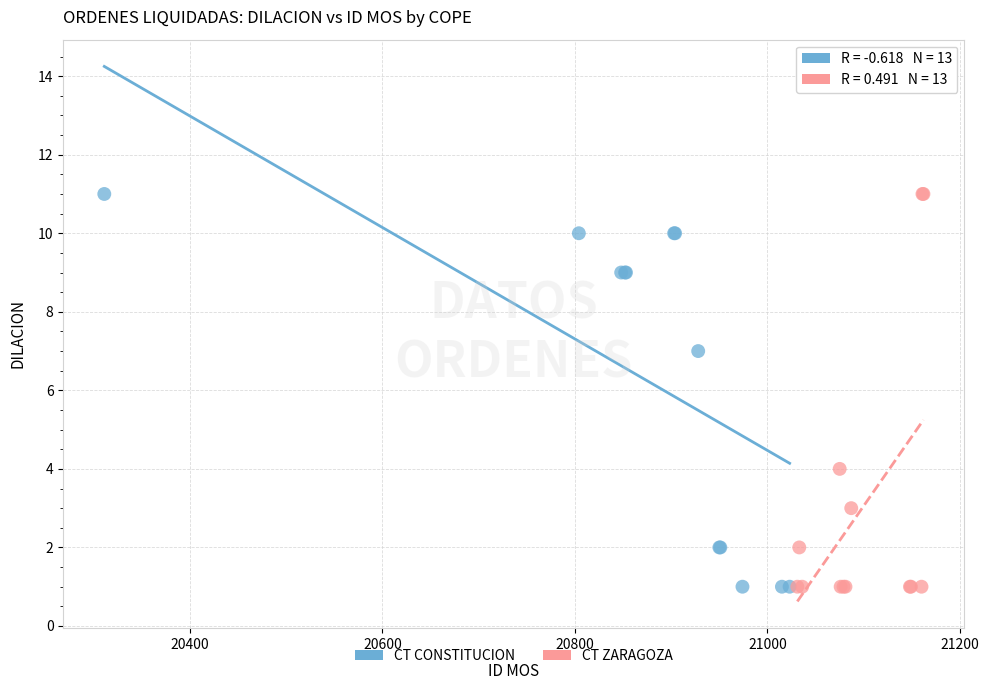

What are all the series names shown in the legend?

CT CONSTITUCION, CT ZARAGOZA